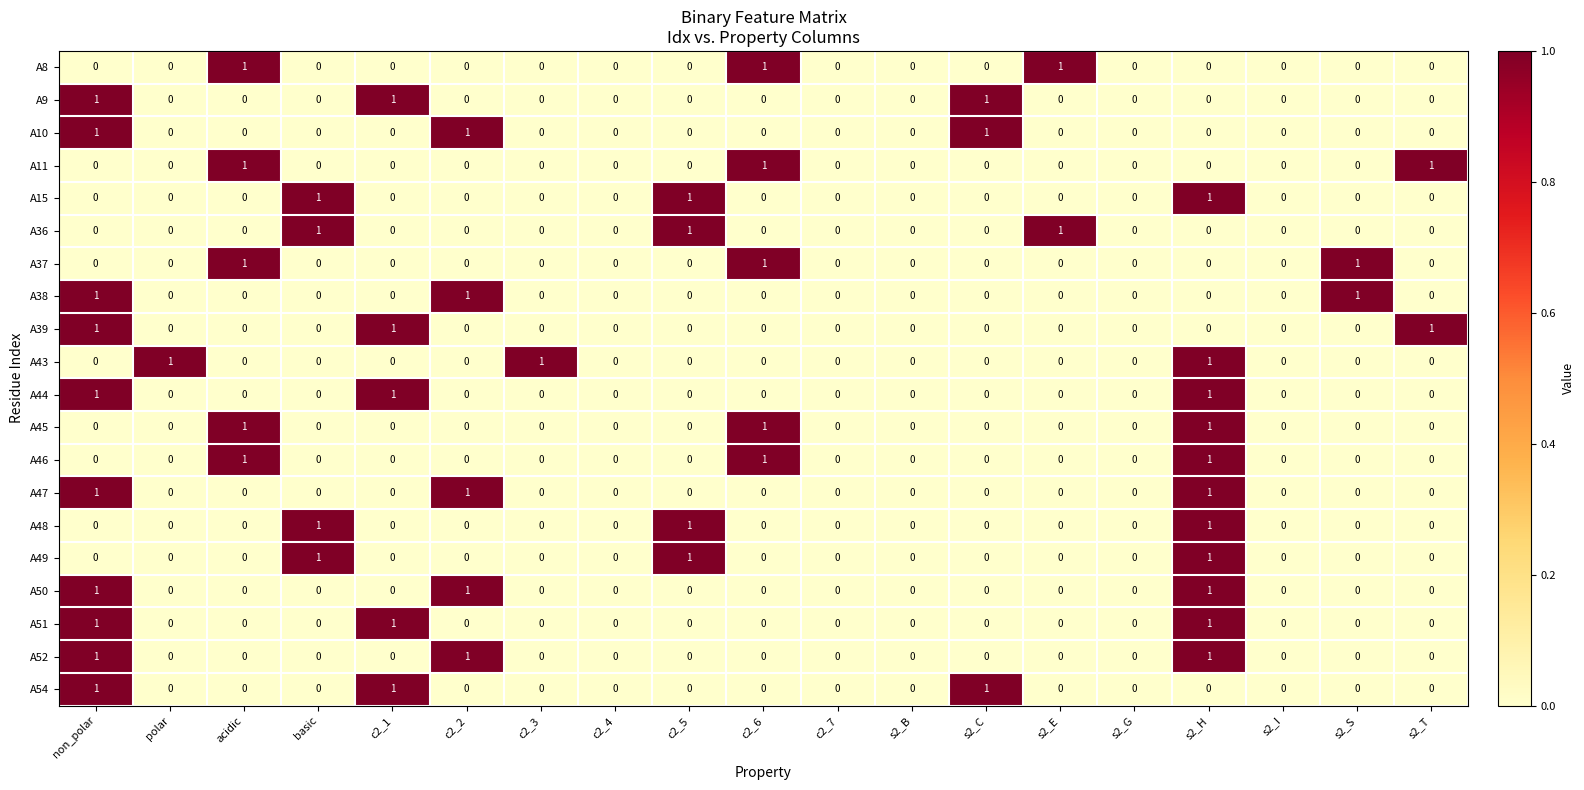

Count the A48 values in the range 0 to 1.

19